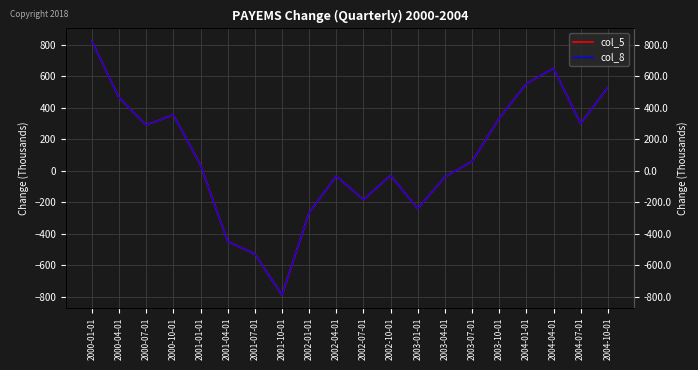

What is the highest value of the col_5 series?

824